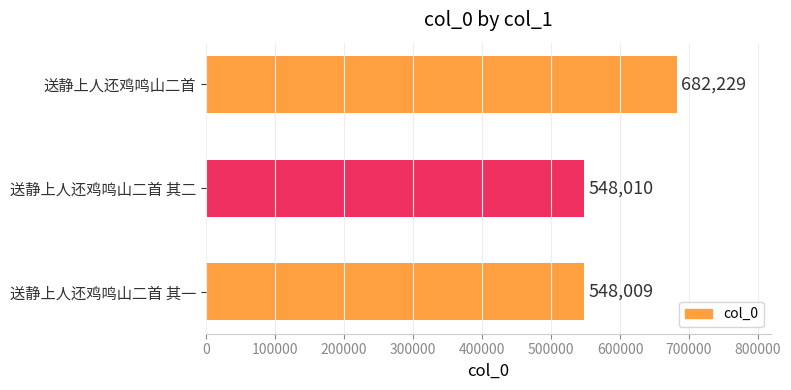

Rank the categories by value from highest to lowest.

送静上人还鸡鸣山二首, 送静上人还鸡鸣山二首 其二, 送静上人还鸡鸣山二首 其一